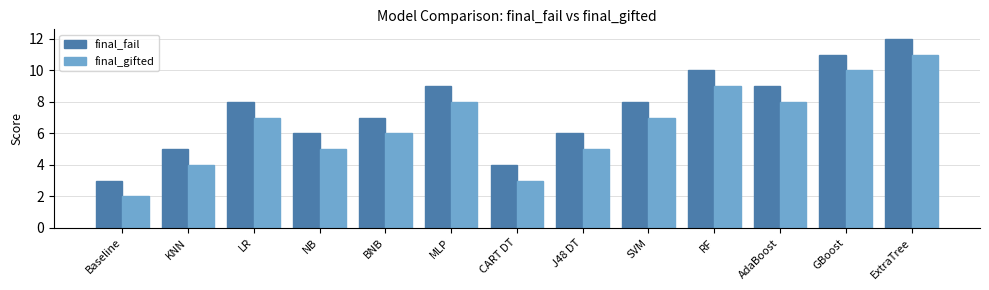

Rank the series at J48 DT from highest to lowest value.

final_fail, final_gifted